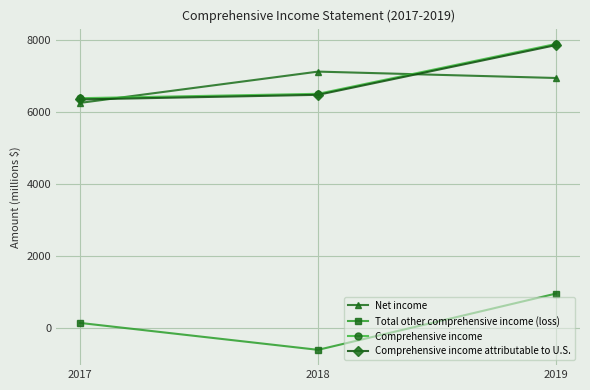

True or false: Net income has a value of 10043 at 2017.

False